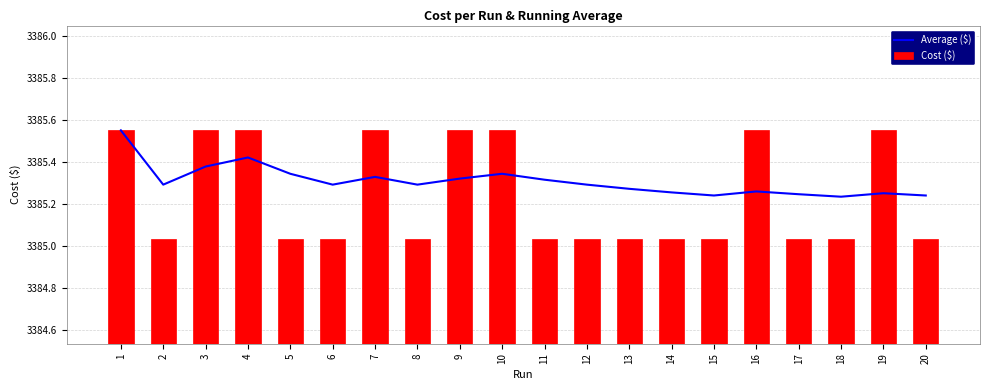

What is the total value across all series at 8?

6770.3